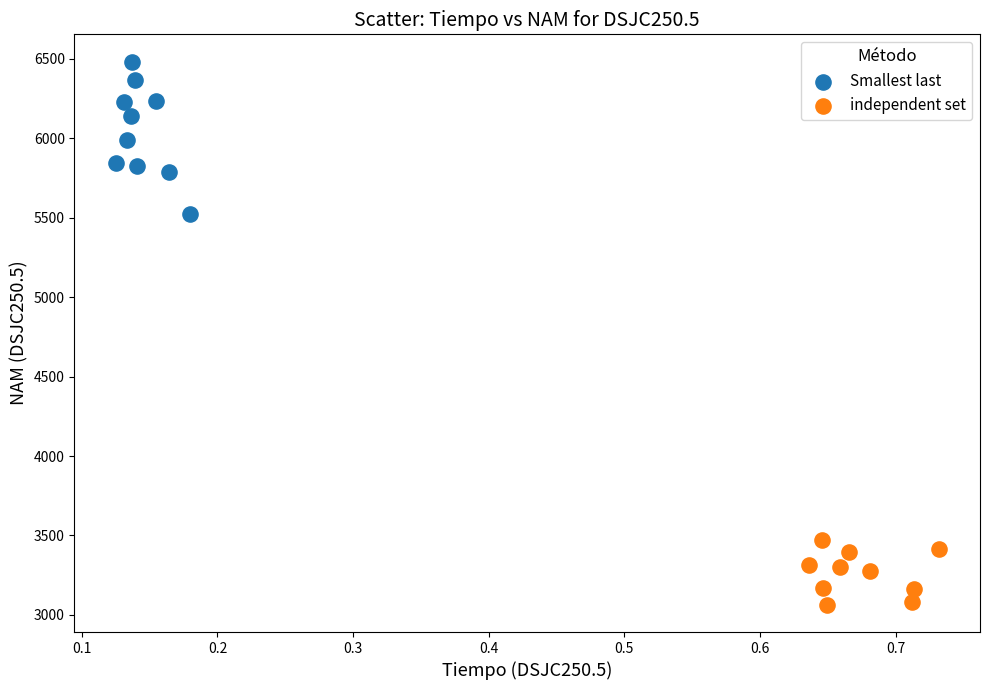

Which series reaches the maximum Y coordinate?

Smallest last